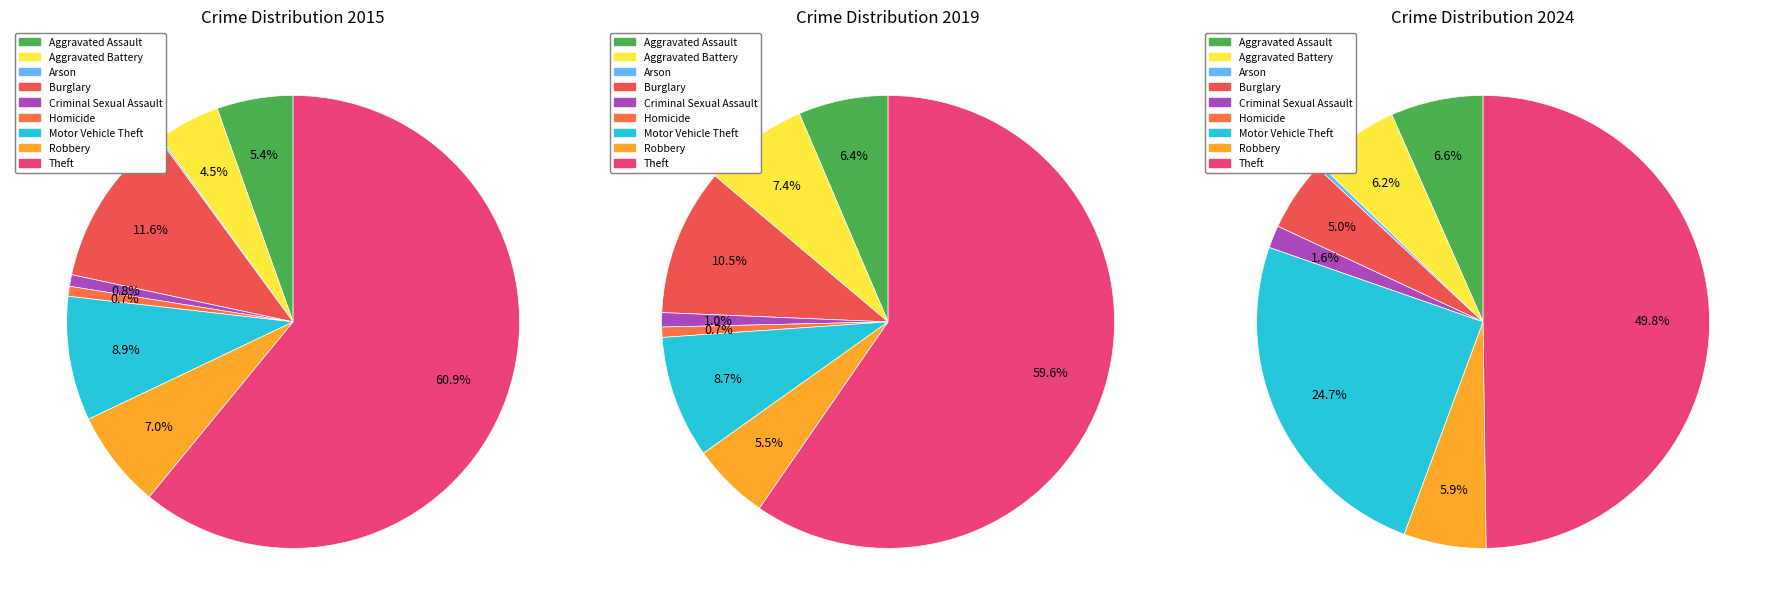

Is the sum of Theft and Homicide greater than half?

Yes